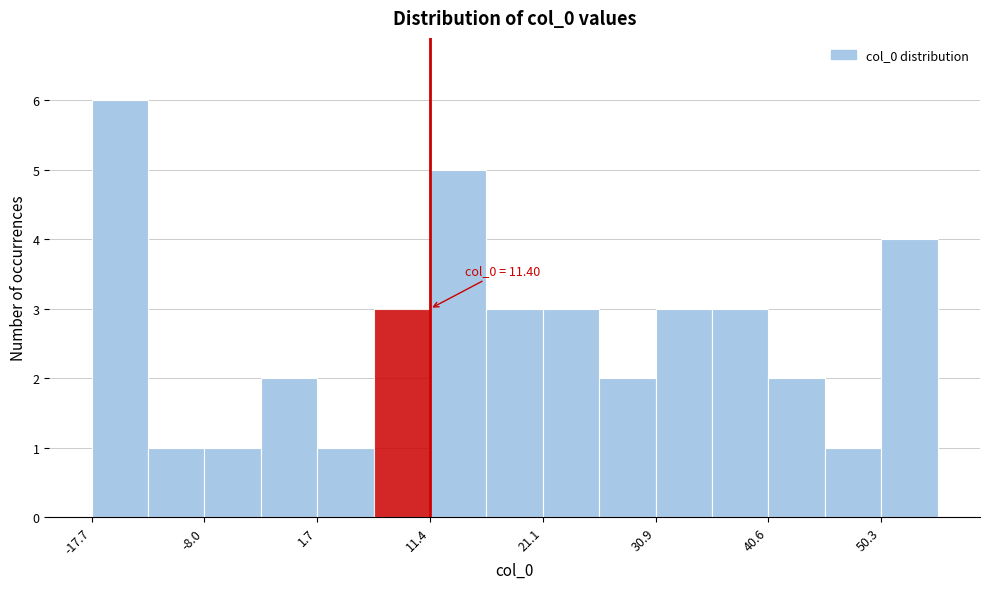

Over which range of the x-axis is the bar tallest?

-18 to -13